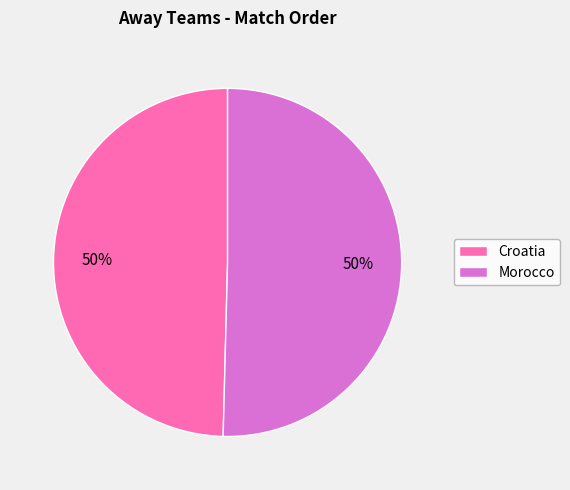

Combined, do Croatia and Morocco account for over 50%?

Yes